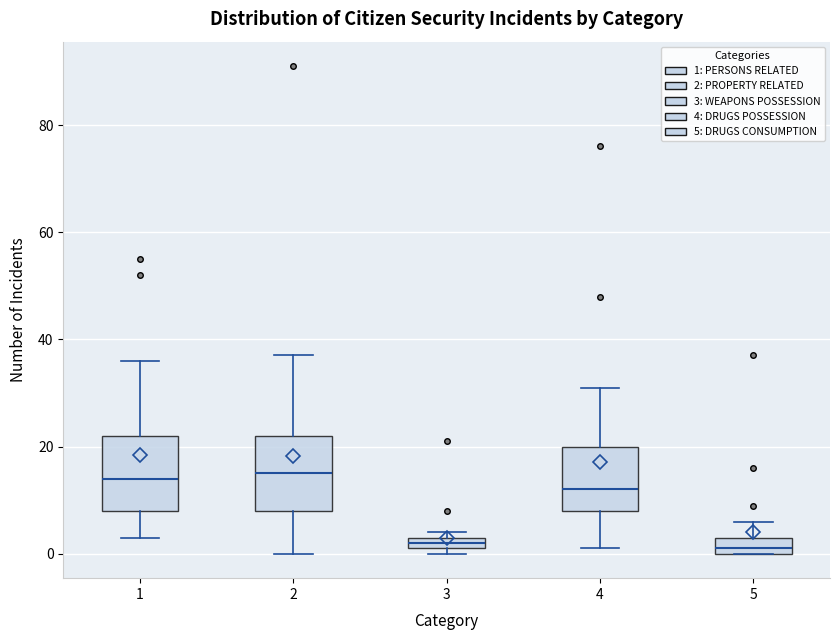

Where does the lower whisker of the box at x = 2 end on the y-axis? The values are not printed on the chart, so give them approximately, as read against the axis.

0